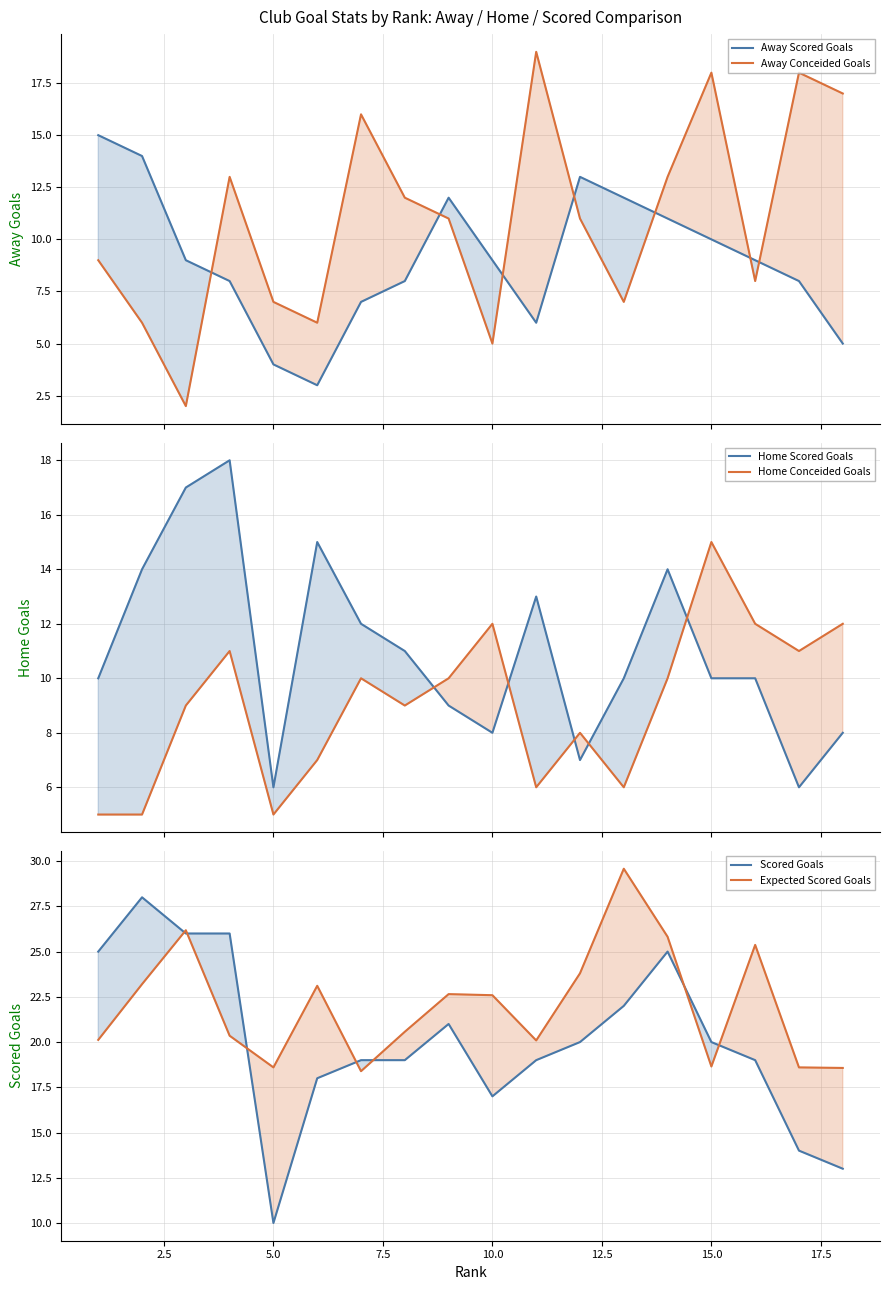

Is it true that Scored Goals equals 14.6 at 13?

False